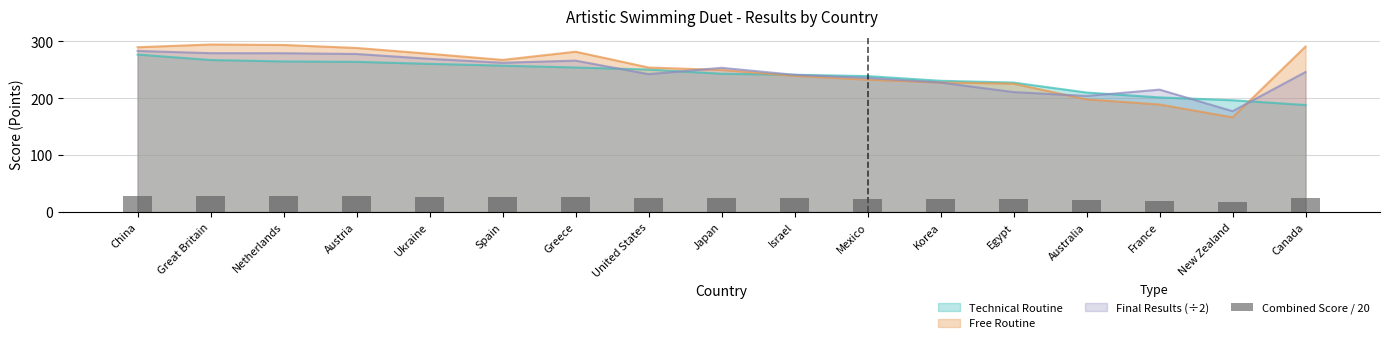

Which category has the highest value in the Technical Routine series?

China